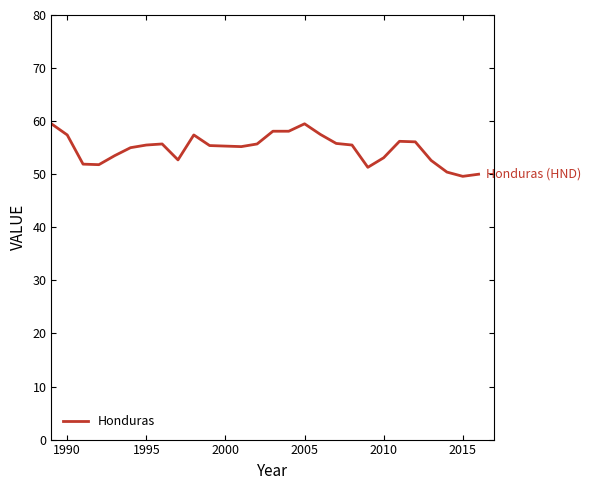

How many lines are shown in the chart?

1